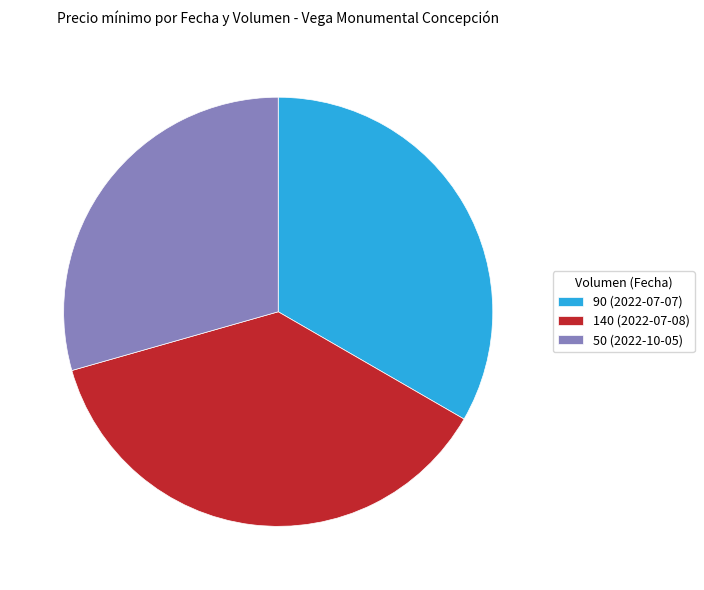

Which has a higher value, 140 (2022-07-08) or 50 (2022-10-05)?

140 (2022-07-08)